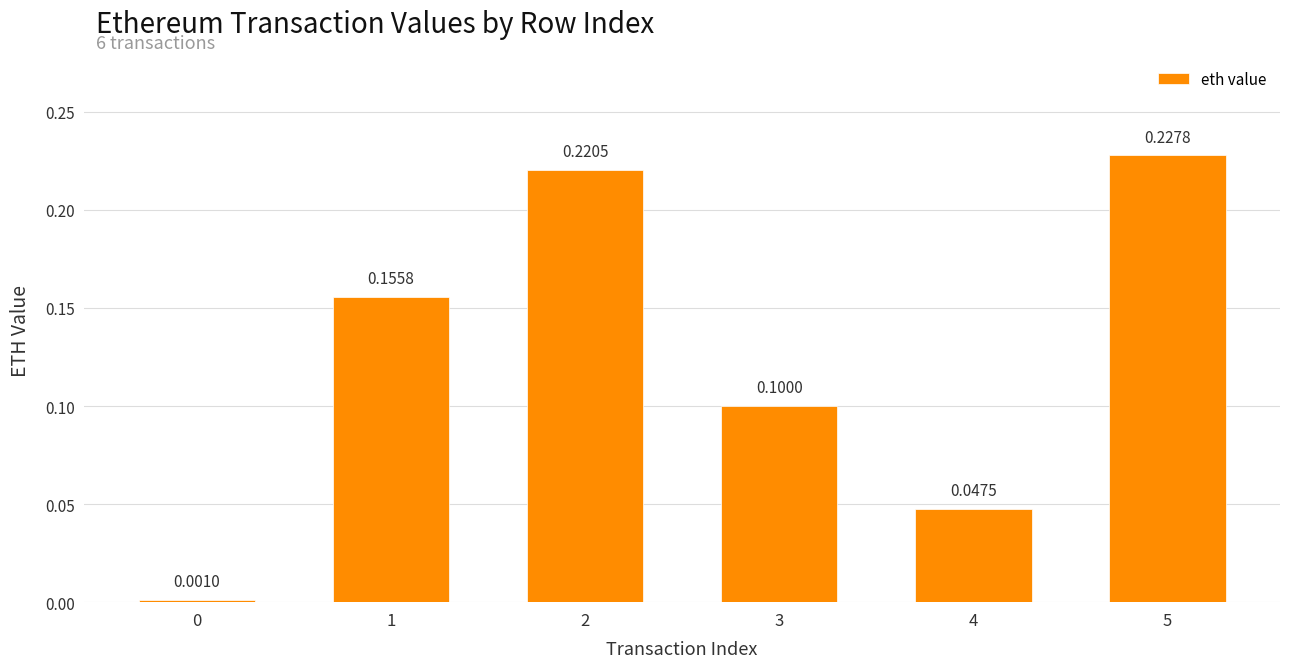

Between 5 and 3, which is larger?

5